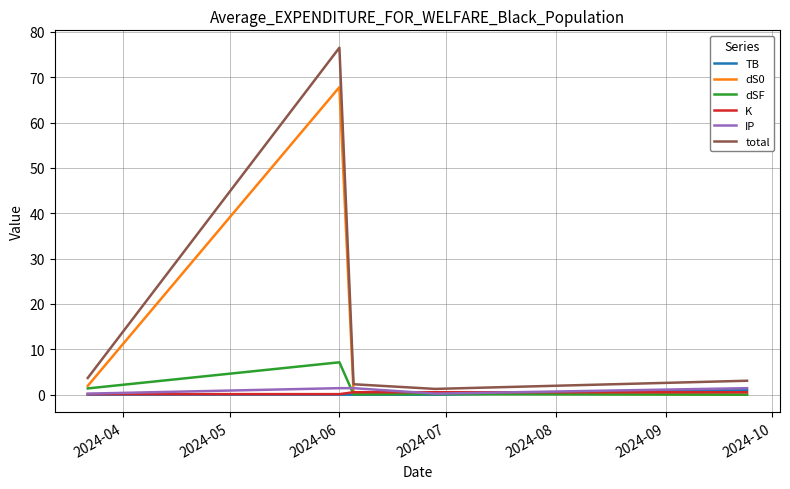

Which series has the largest range (max minus min)?

total